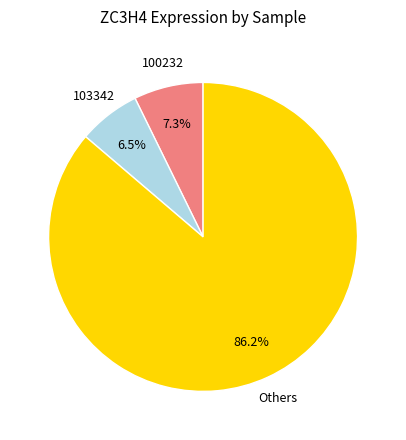

Is there a majority slice in this chart?

Yes